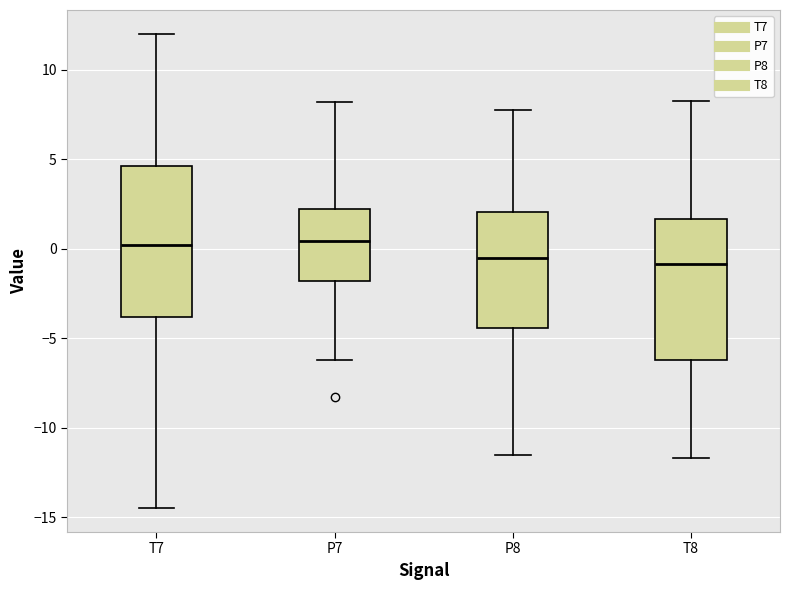

Reading left to right, transcribe this box plot: for each box, give where its median line is, the range the box spans, and where its two whiskers end, as read against the y-axis. The values are not printed on the chart, so give them approximately, as read against the axis.

T7: median 0.0, box -4.0 to 4.5, whiskers -14.5 to 12.0
P7: median 0.5, box -2.0 to 2.5, whiskers -6.0 to 8.0
P8: median -0.5, box -4.5 to 2.0, whiskers -11.5 to 7.5
T8: median -1.0, box -6.0 to 1.5, whiskers -11.5 to 8.0